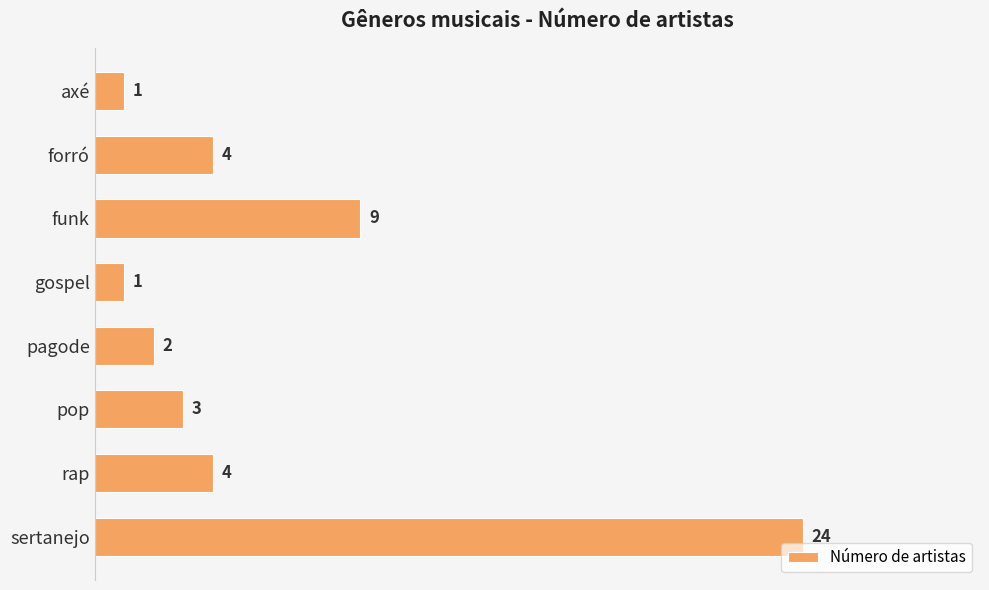

What is the label of the 1st bar from the top?

axé